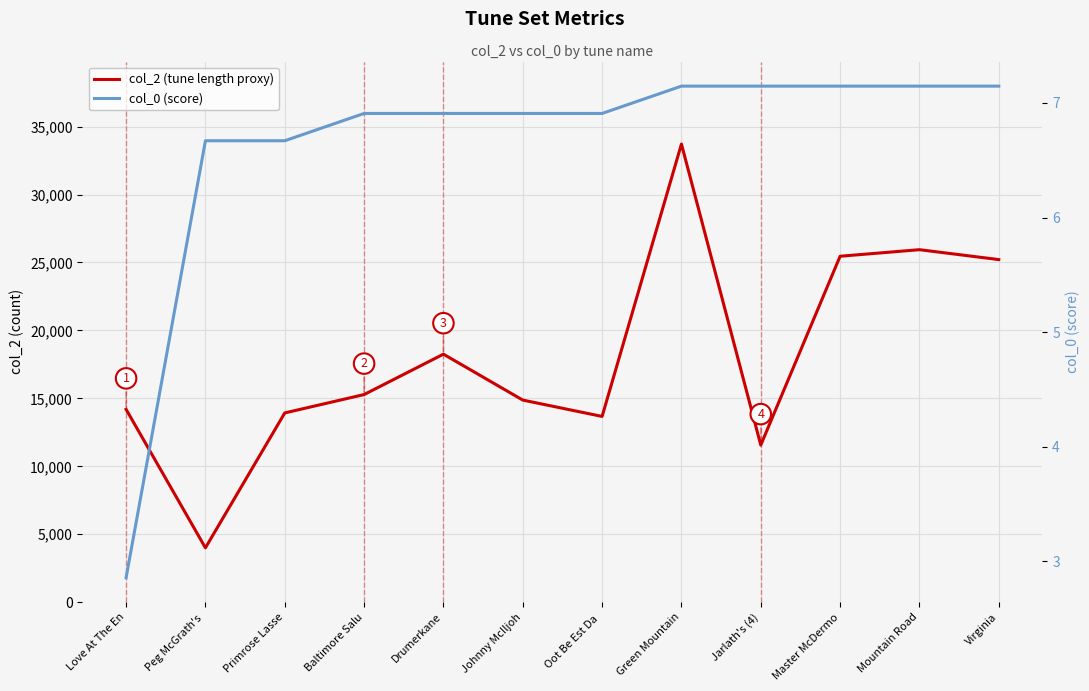

The value of col_2 (tune length proxy) at Master McDermo is 25458.0. True or false?

True